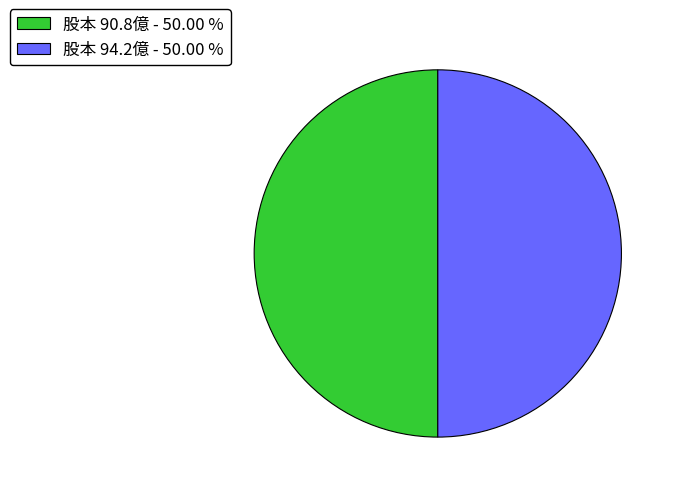

Is the sum of 股本 90.8億 - 50.00 % and 股本 94.2億 - 50.00 % greater than half?

Yes